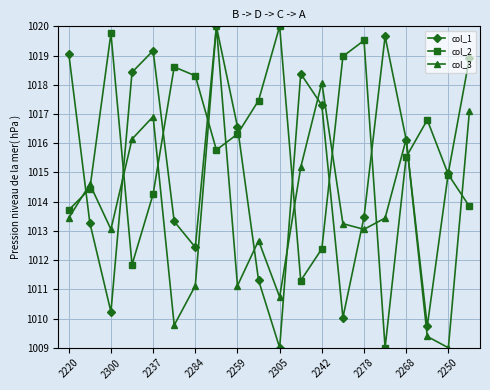

What is the greatest value displayed?

1020.0